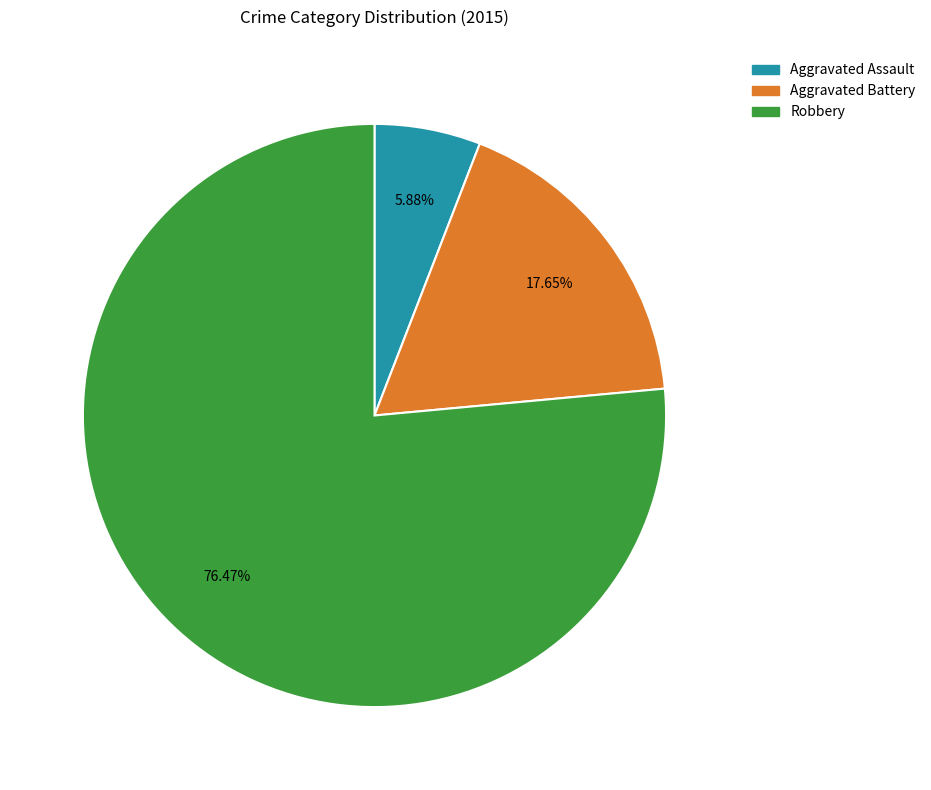

To the nearest percent, what is the difference between the largest and smallest slice percentages?

71%